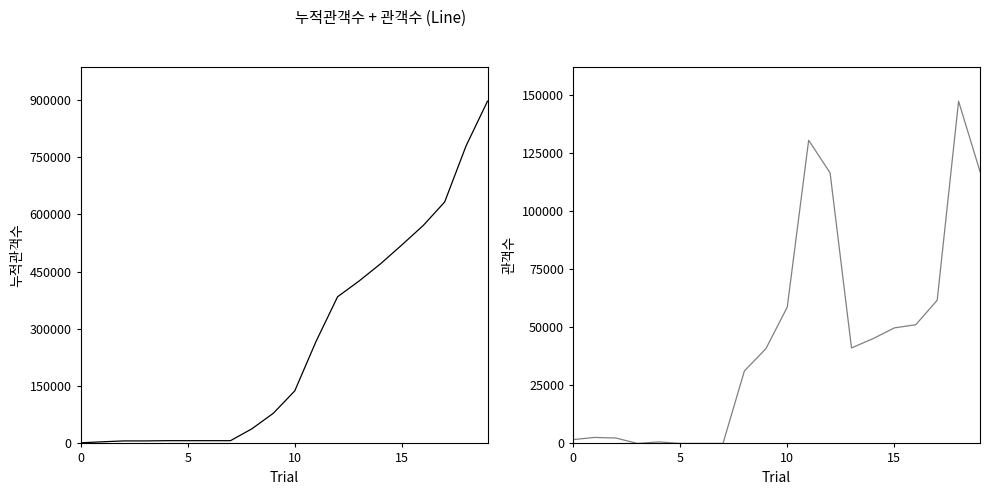

At how many categories does at least one series exceed 365816?

8